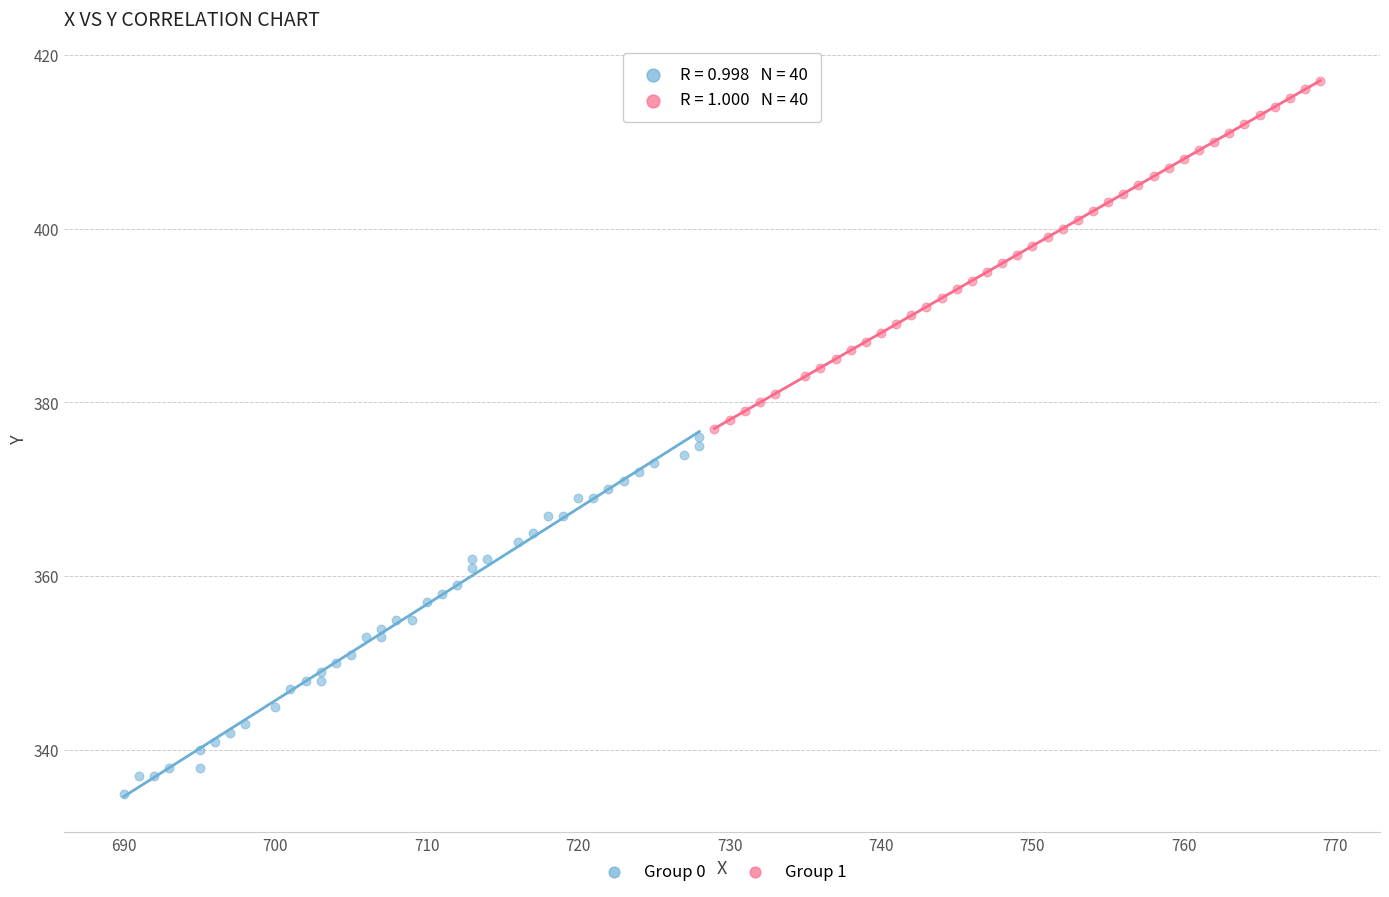

Which series contains the lowest Y value?

Group 0